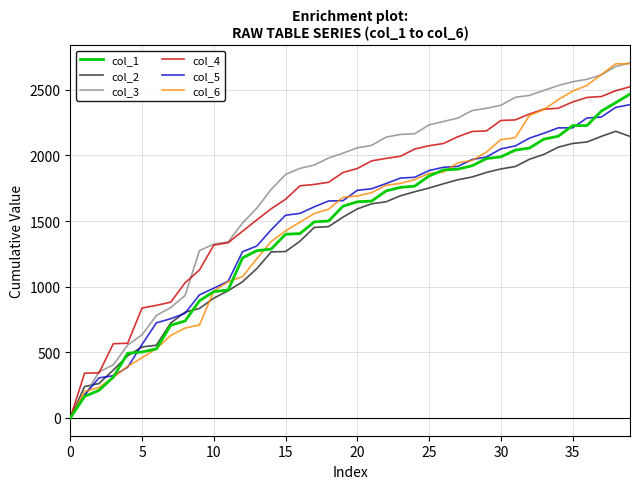

What is the greatest value displayed?

2705.8